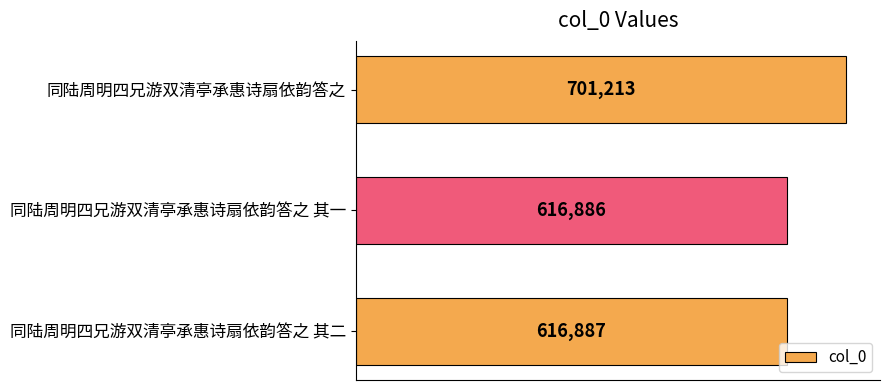

What is the greatest value displayed?

701213